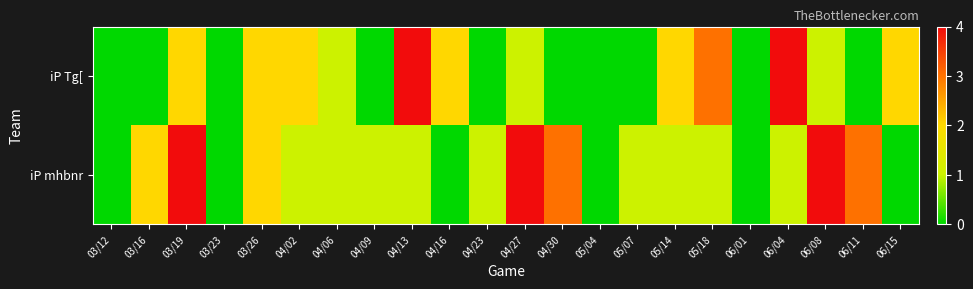

Count the number of data series in this chart.

2